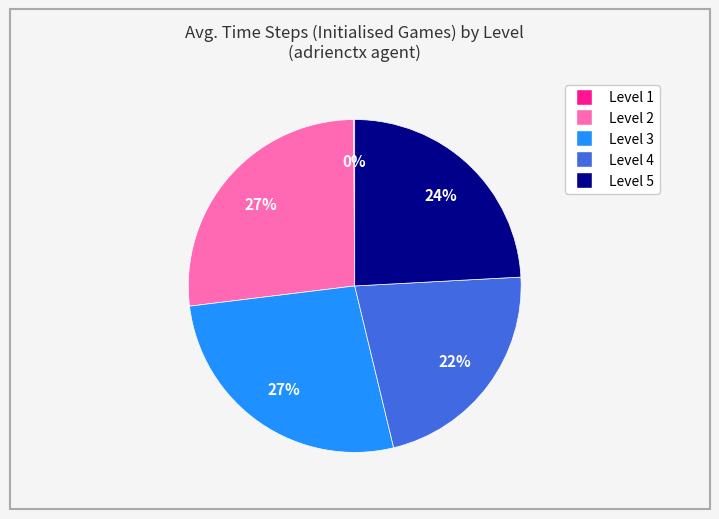

Does Level 5 account for over 50% of the chart?

No